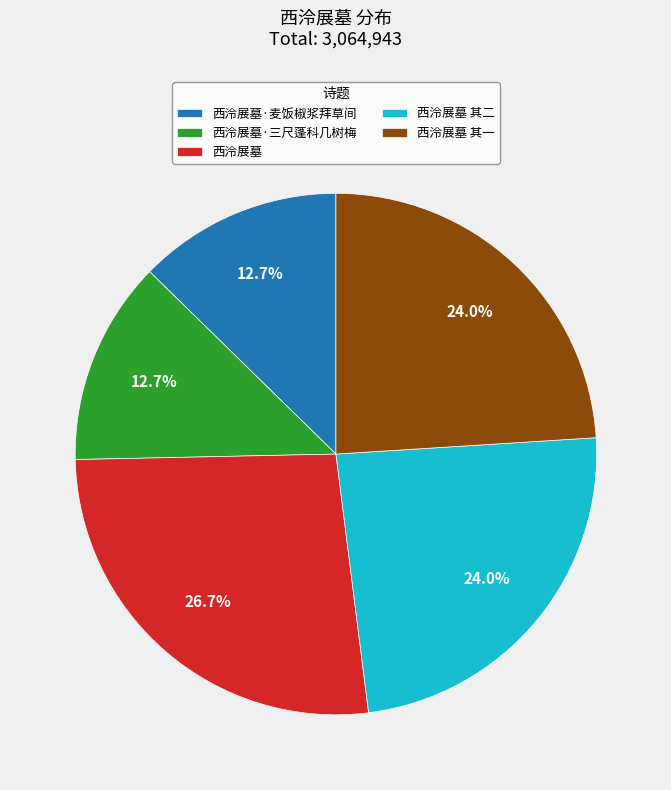

To the nearest percent, what is the combined percentage of 西泠展墓 and 西泠展墓·三尺蓬科几树梅?

39%